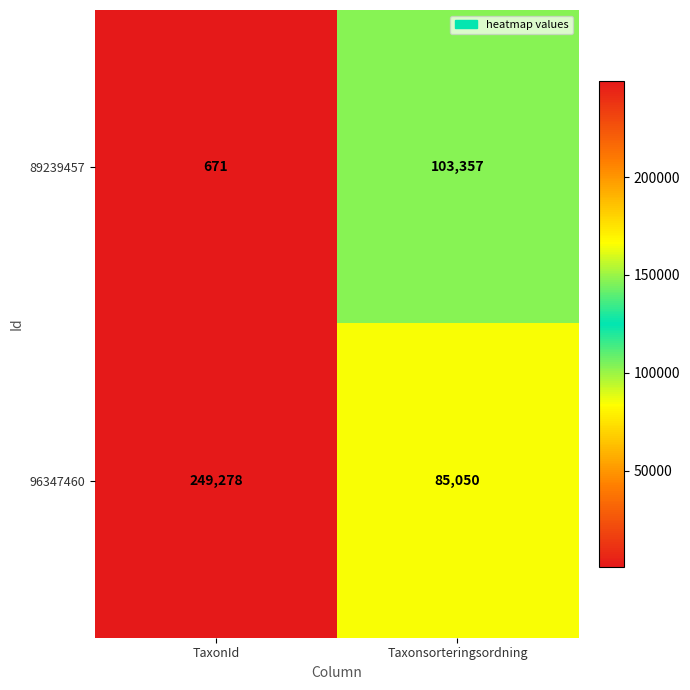

Which category has the highest value across all series?

TaxonId